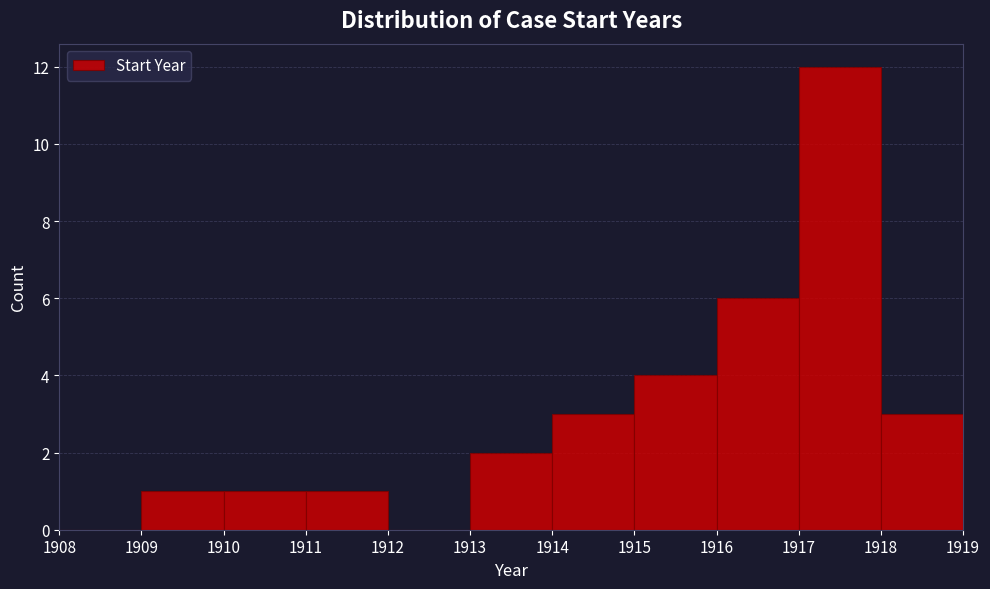

Over which range of the x-axis is the bar tallest?

1917 to 1918